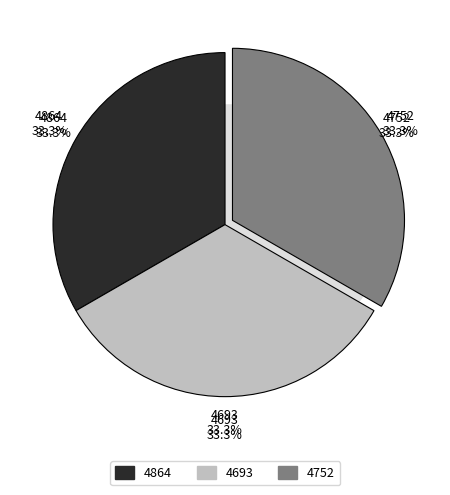

Rank the categories by value from highest to lowest.

4752, 4693, 4864